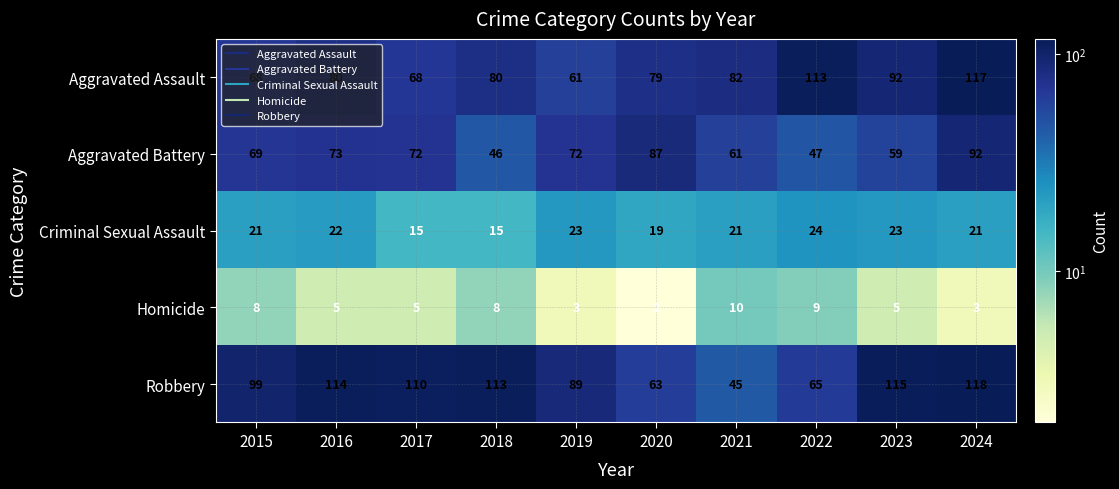

How many Criminal Sexual Assault values are between 19 and 23?

7